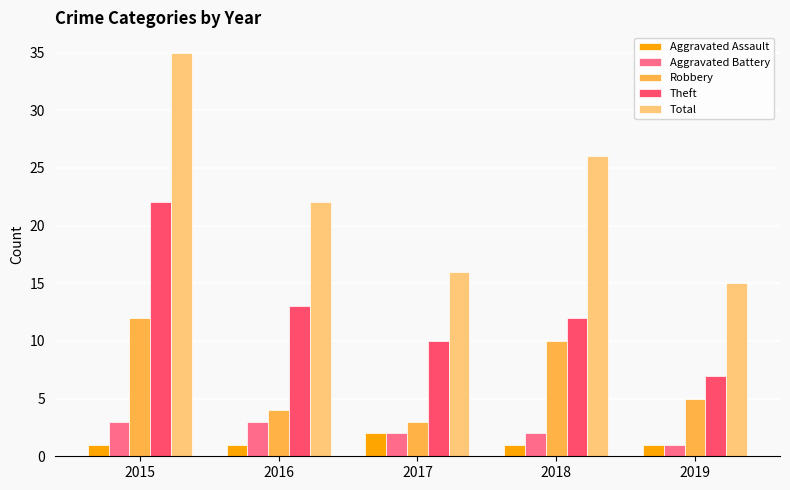

What is the value of the Theft bar at the 2nd from the left?

13